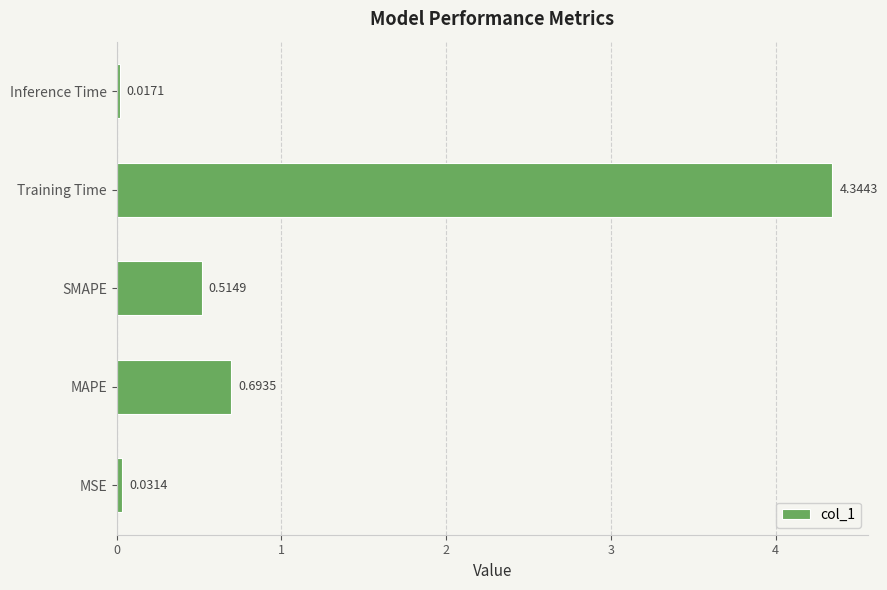

Which has a higher value, Training Time or MSE?

Training Time